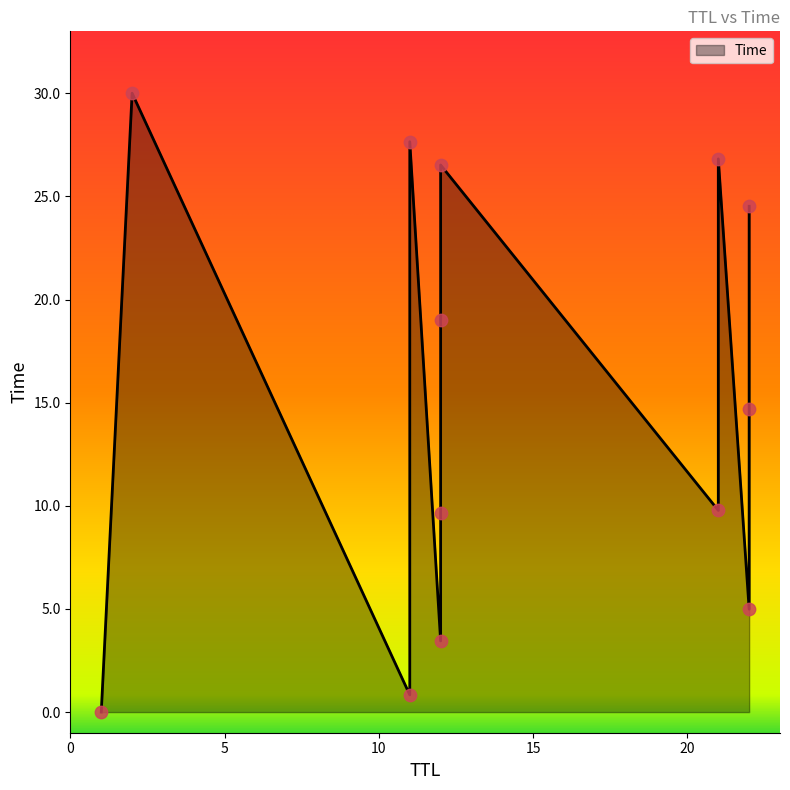

What is the ratio of the value at 22 to the value at 12?

0.8